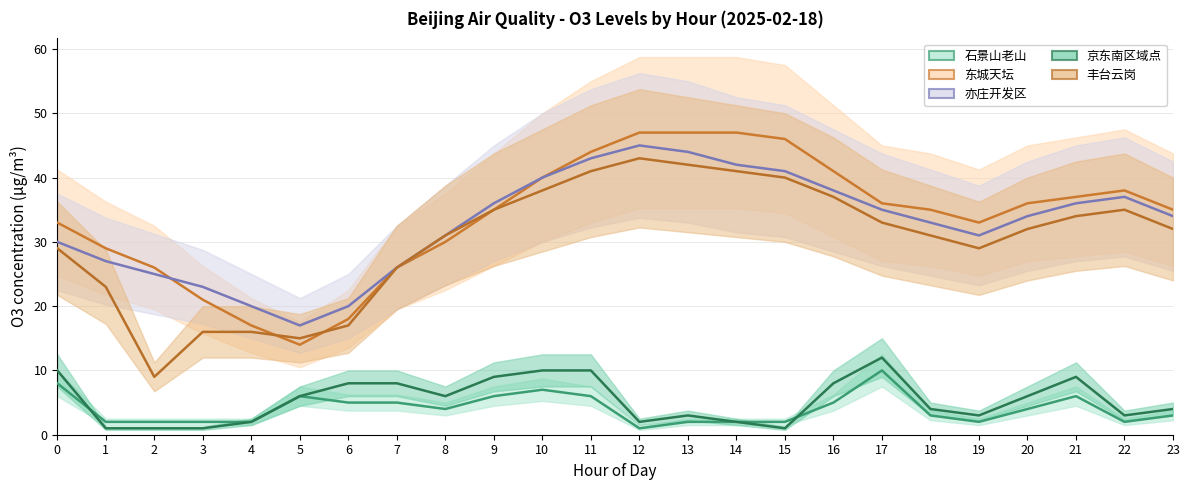

What is the difference between the maximum and minimum values in the 亦庄开发区 series?

28